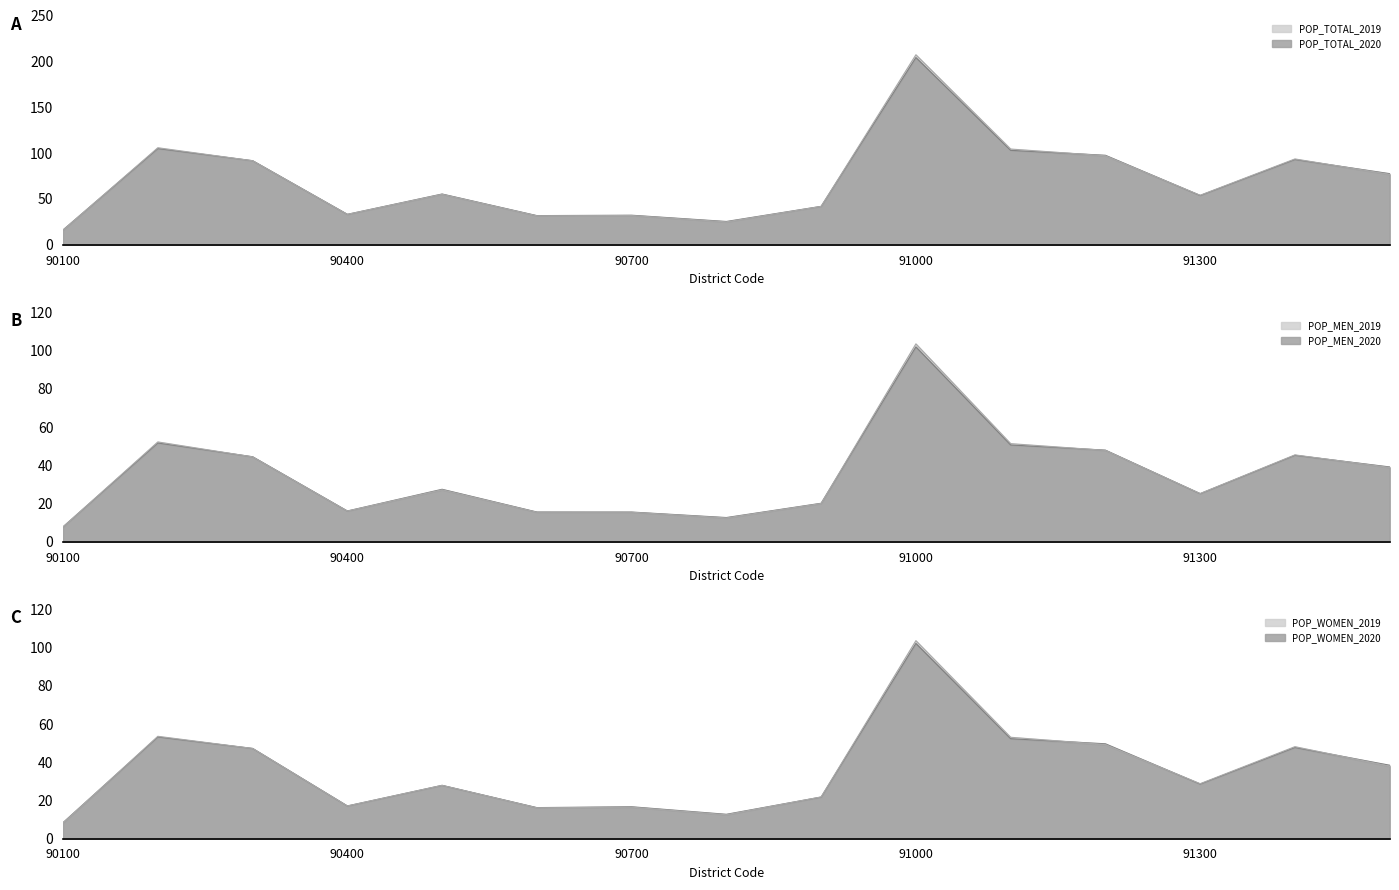

What is the value of the POP_WOMEN_2020 point at the 9th from the left?

21.9